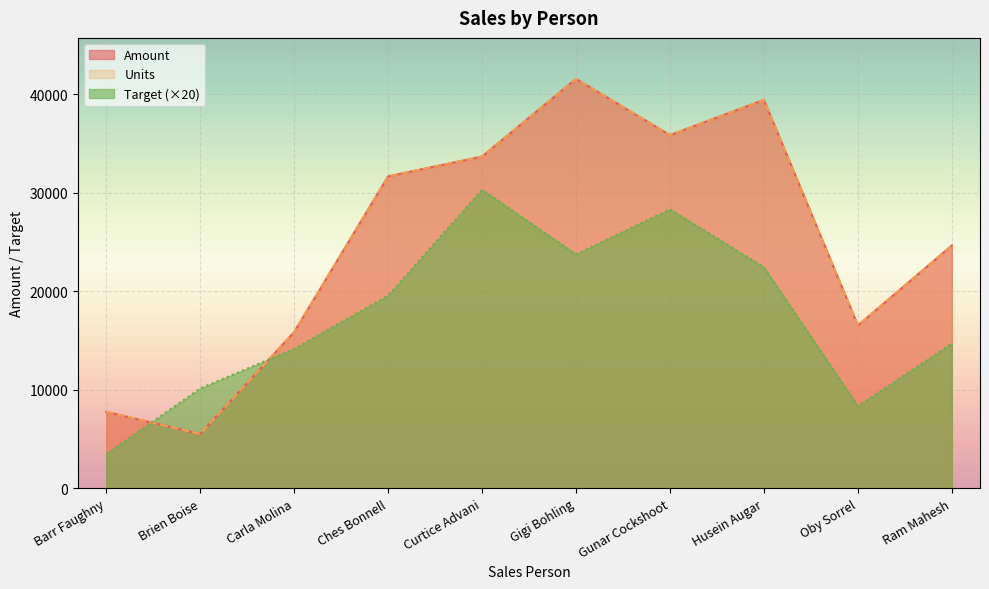

What is the value of the Units point at the 7th from the left?

35847